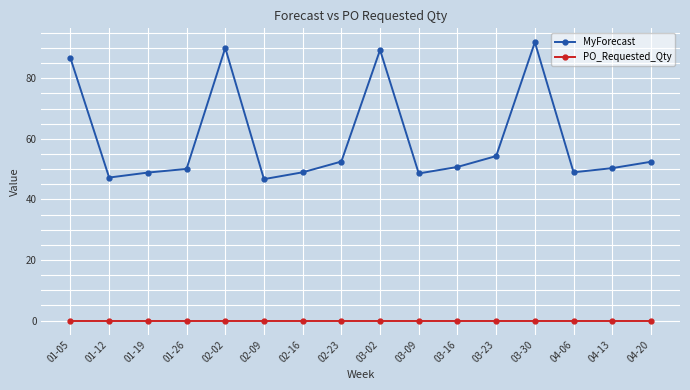

Which series has the largest range (max minus min)?

MyForecast